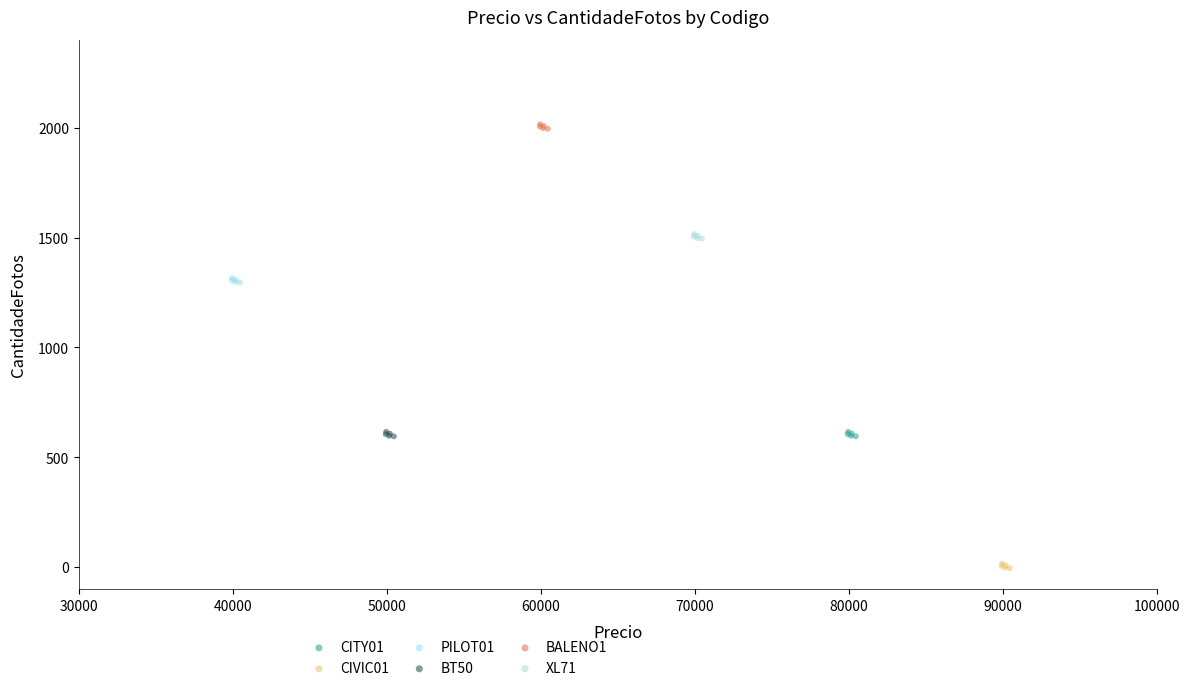

Which series reaches the maximum Y coordinate?

BALENO1